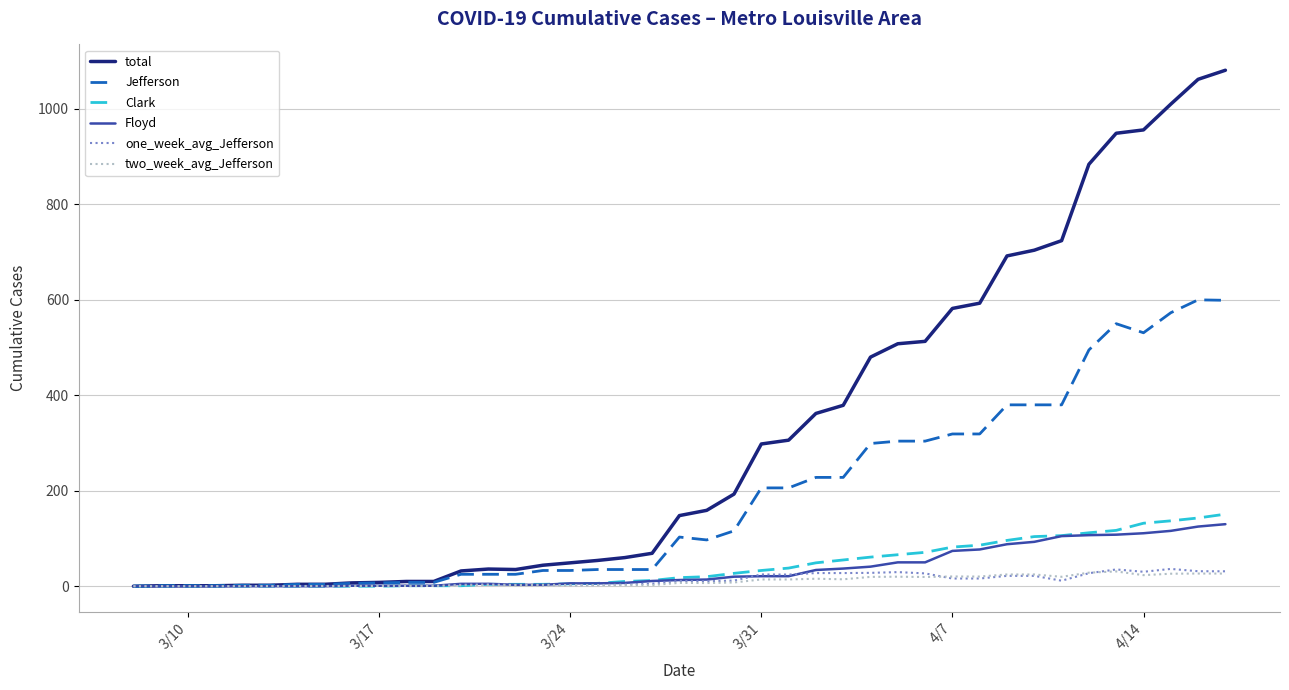

What is the maximum value shown in the chart?

1081.0